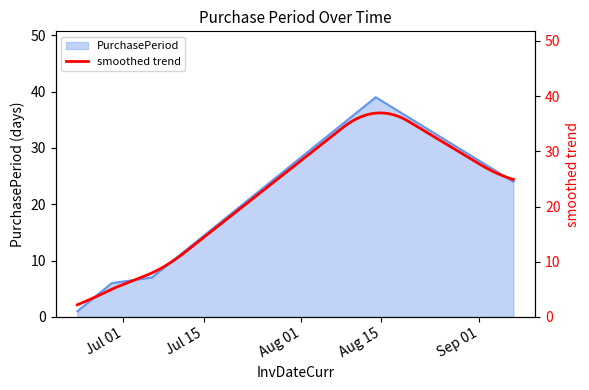

Reading left to right, what are all the values shown in this chart?

2017-06-23=1	2017-06-29=6	2017-07-06=7	2017-08-14=39	2017-09-07=24